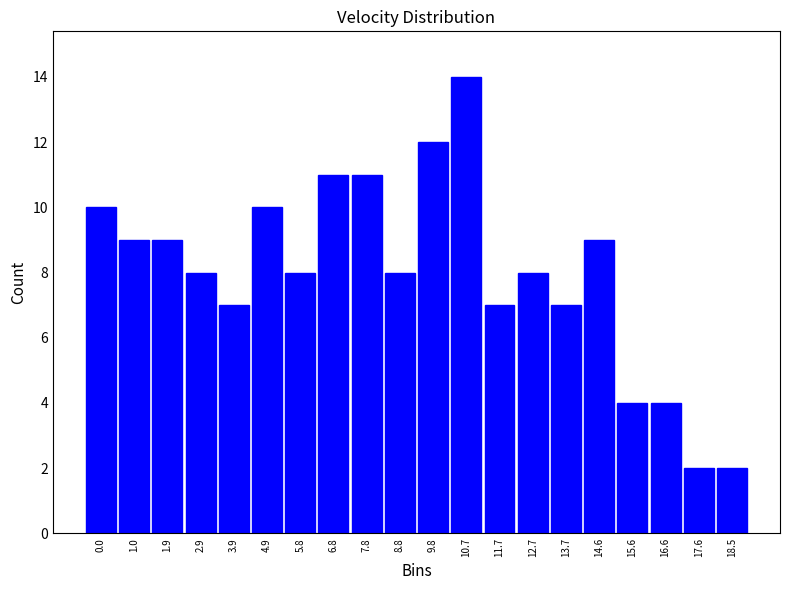

Reading left to right, transcribe all the data shown in this chart.

10	9	9	8	7	10	8	11	11	8	12	14	7	8	7	9	4	4	2	2